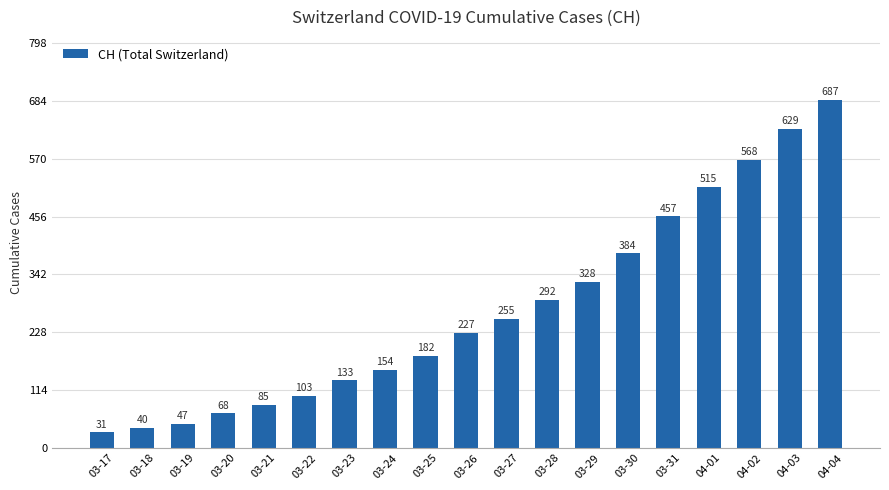

Count the number of data series in this chart.

1